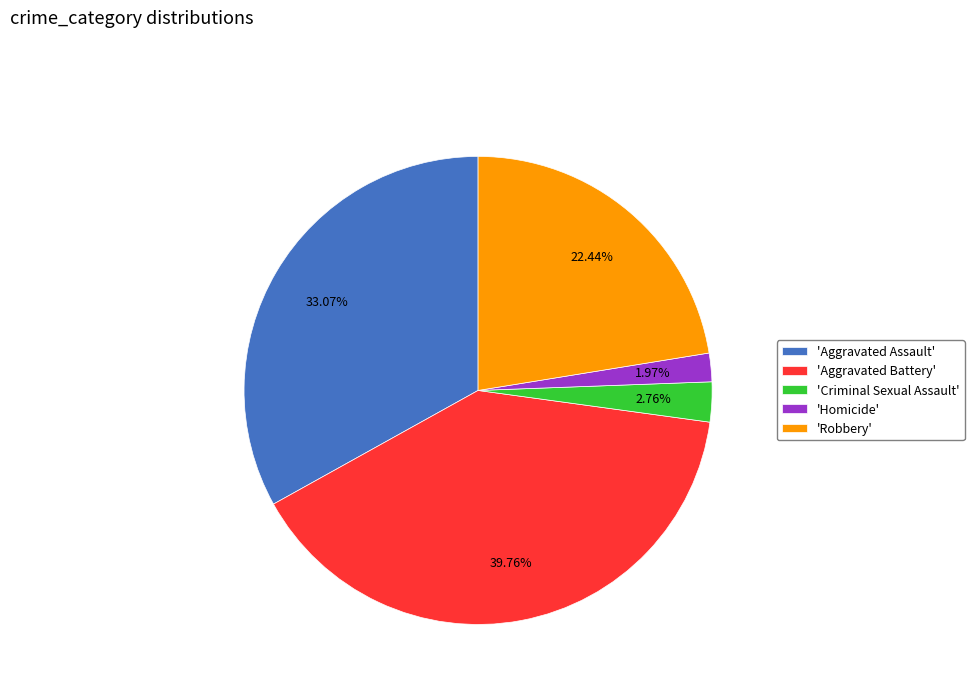

How many segments does this pie chart have?

5